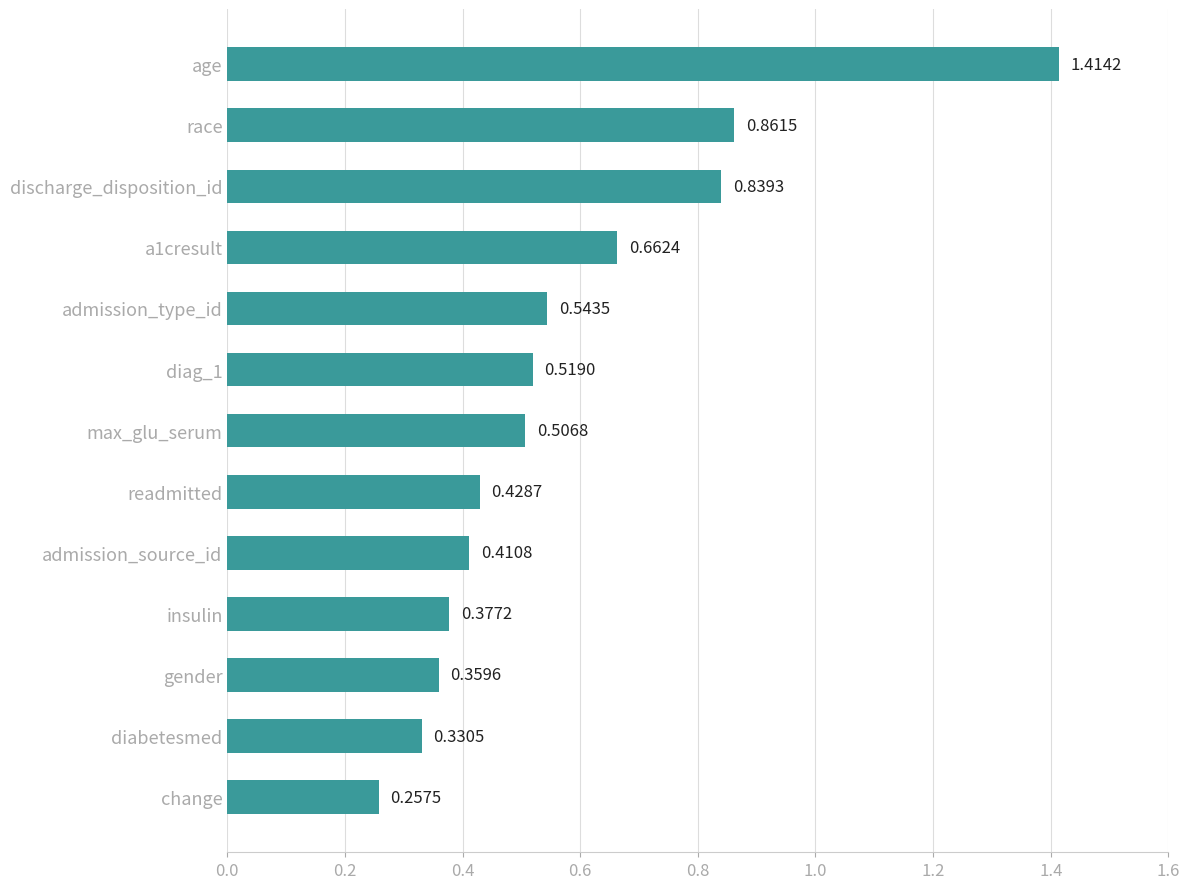

What is the label of the 8th bar from the top?

readmitted